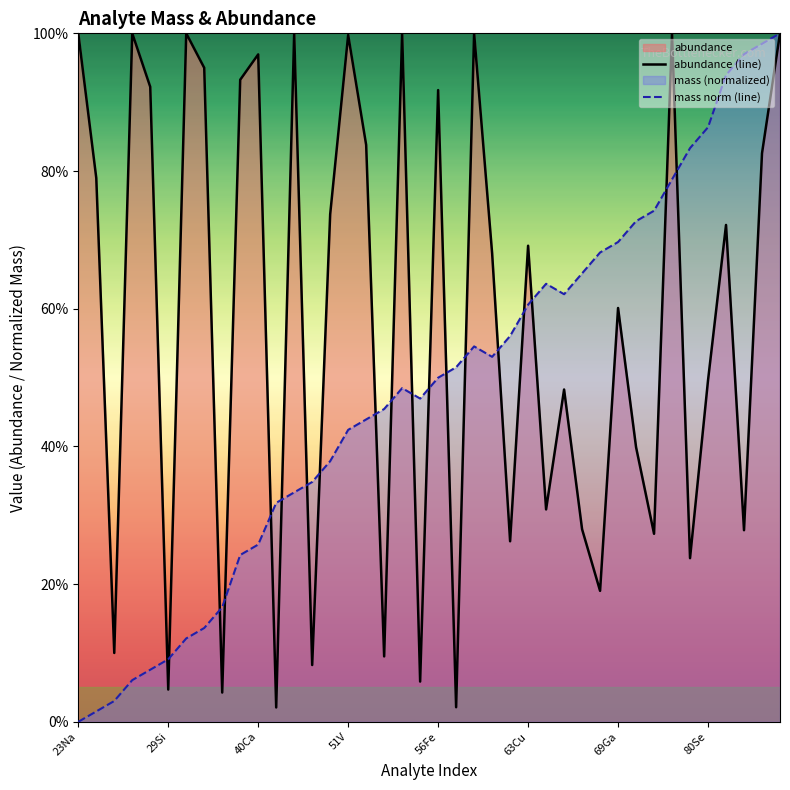

Is it true that abundance (line) equals 0.4 at 31?

True